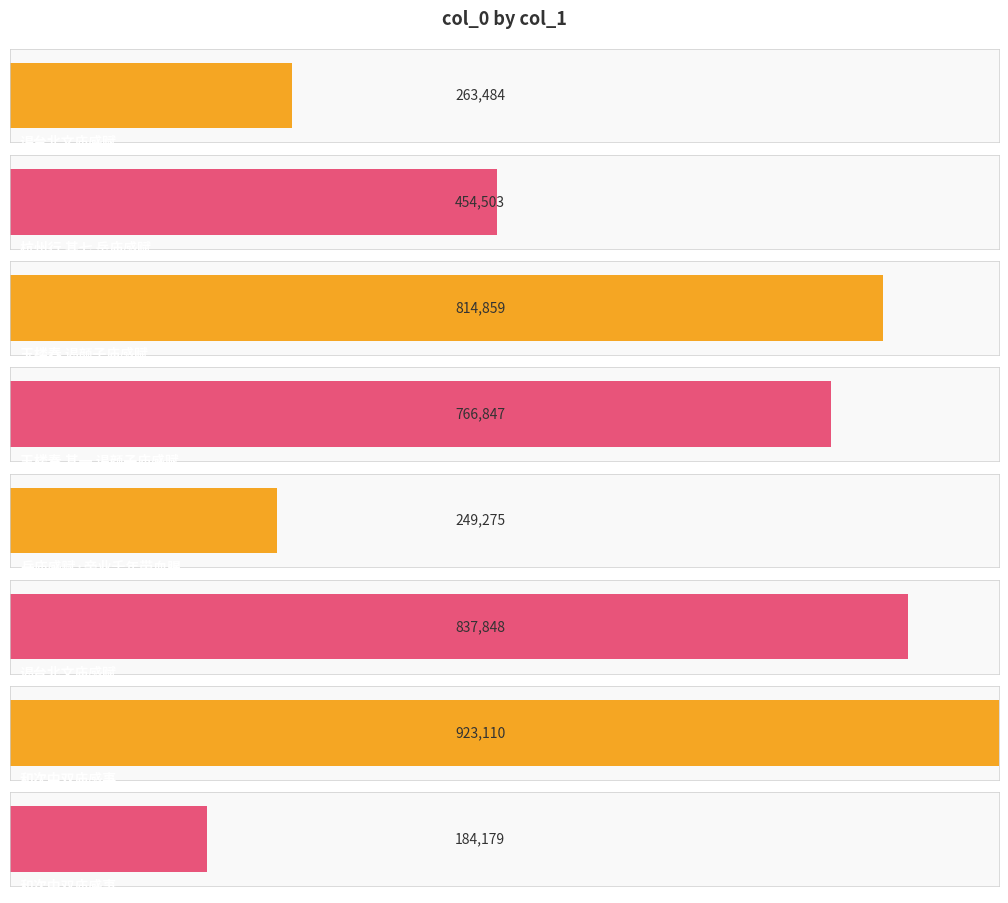

Reading right to left, transcribe all the data shown in this chart.

和次中双庙感事=184179	和次中双庙感事=923110	谒台北文庙感赋=837848	岳庙感赋·帝业千年带血腥=249275	玉楼春 其一 谒颜子庙感赋=766847	玉楼春 谒颜子庙感赋=814859	杭州行 其七 岳庙感赋=454503	谒台北文庙感赋=263484